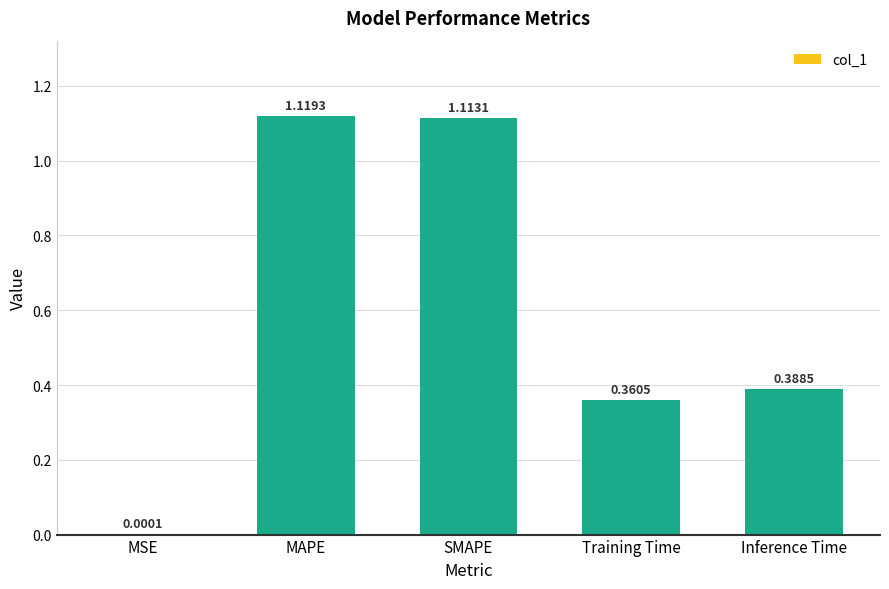

Are the bars horizontal?

No